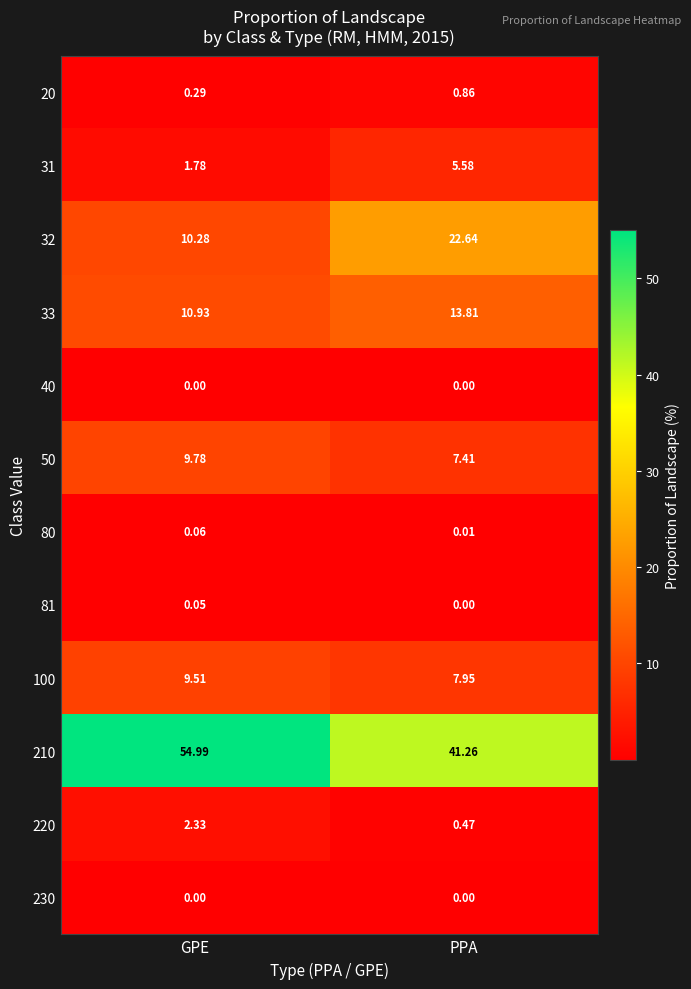

At how many categories does at least one series exceed 11?

2